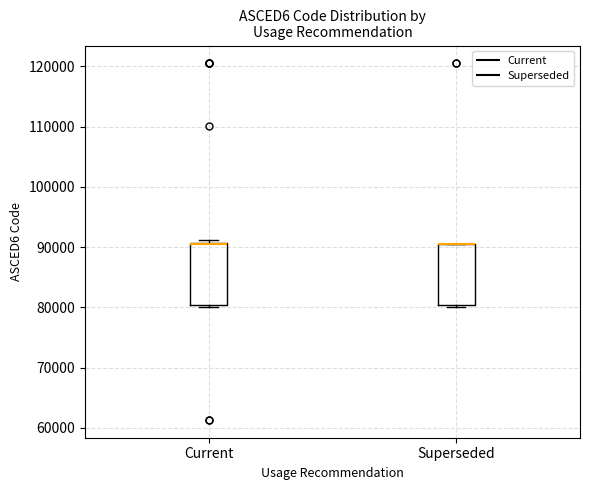

Reading left to right, transcribe this box plot: for each box, give where its median line is, the range the box spans, and where its two whiskers end, as read against the y-axis. The values are not printed on the chart, so give them approximately, as read against the axis.

Current: median 91000 (drawn on the box's upper edge), box 80000 to 91000, whiskers 80000 to 91000 (just above the box's upper edge)
Superseded: median 91000 (drawn on the box's upper edge), box 80000 to 91000, whiskers 80000 to 91000